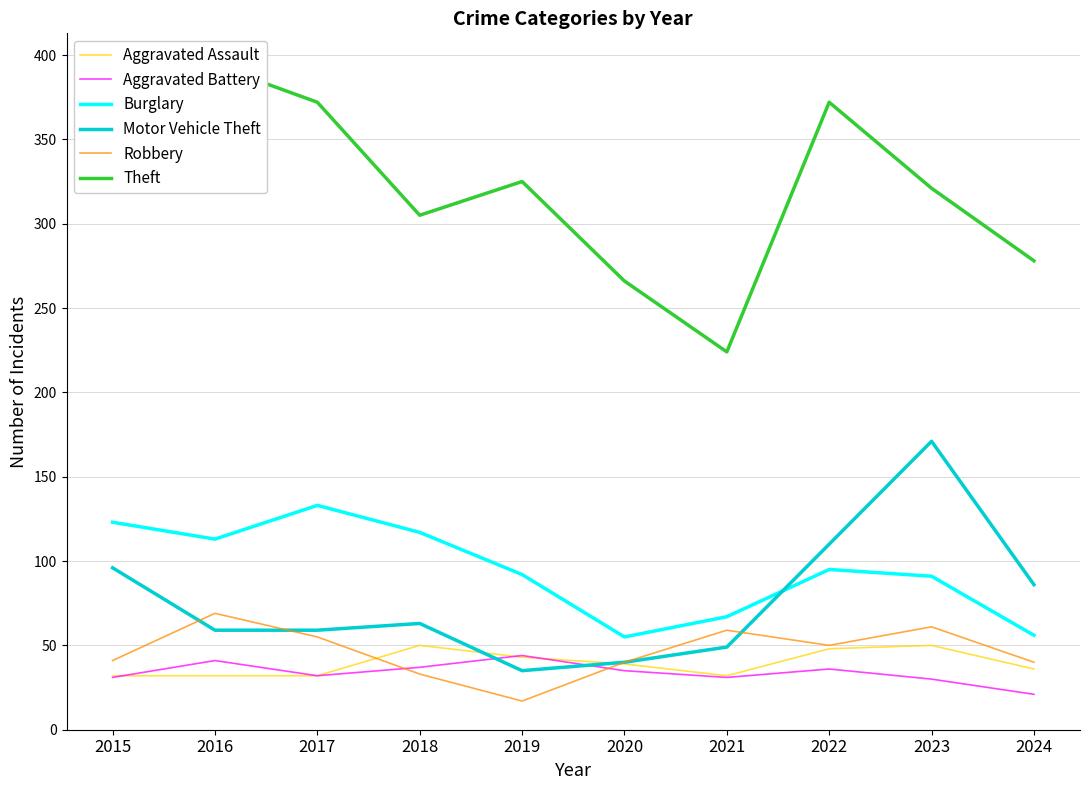

Which category has the lowest value across all series?

2019